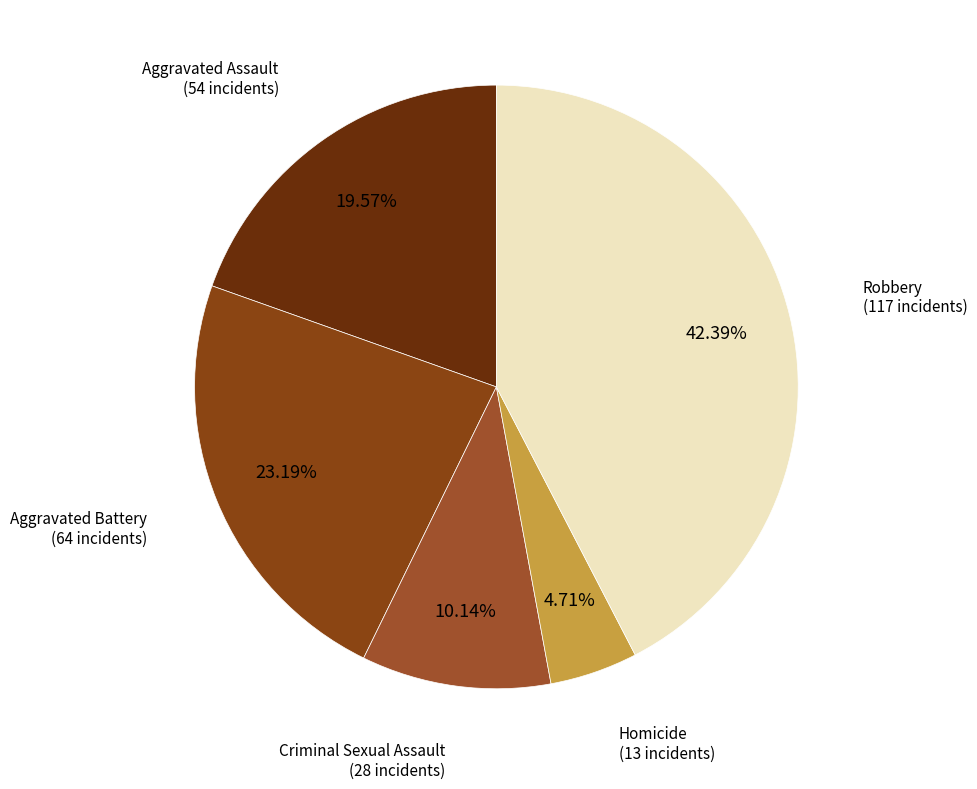

What is the total percentage of Robbery and Homicide?

47.1%